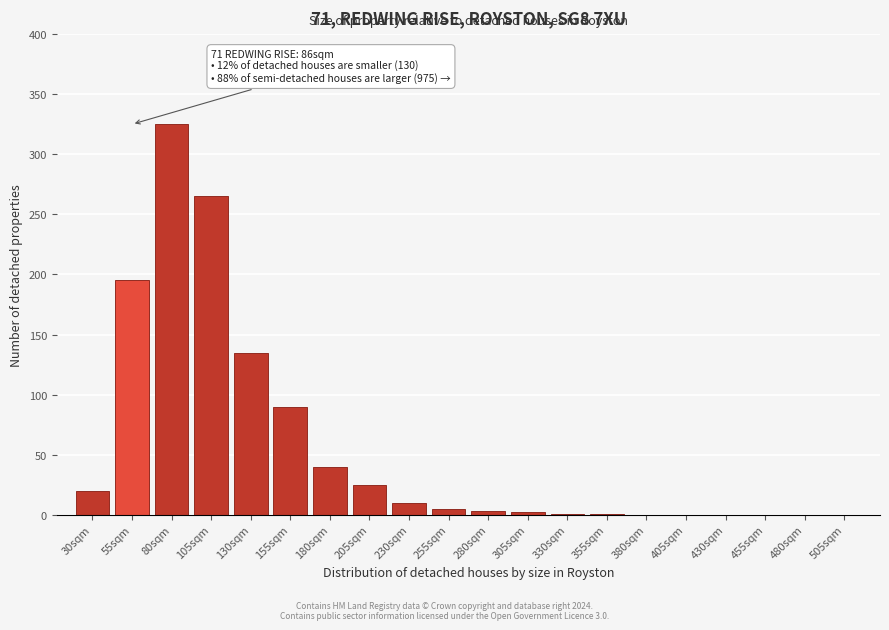

Which has a higher value, 180sqm or 380sqm?

180sqm